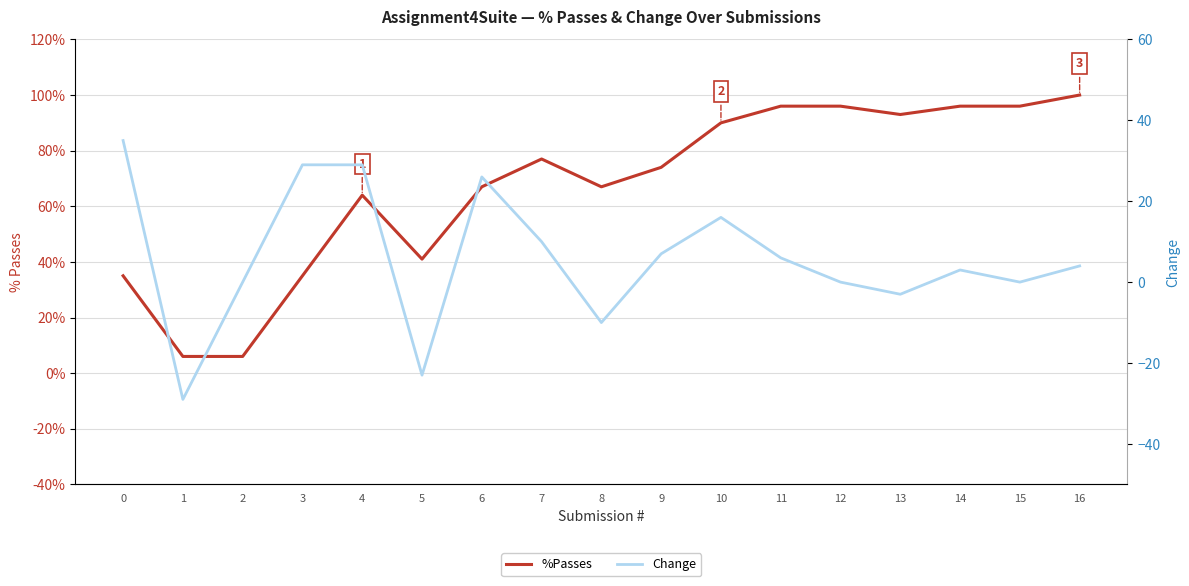

List the labels in order of %Passes value, largest first.

16, 11, 12, 14, 15, 13, 10, 7, 9, 6, 8, 4, 5, 0, 3, 1, 2